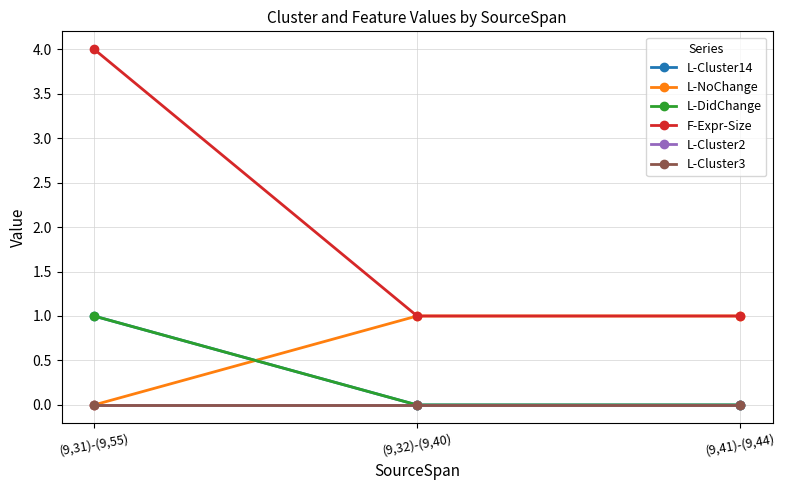

At which category is the sum across all series the highest?

(9,31)-(9,55)